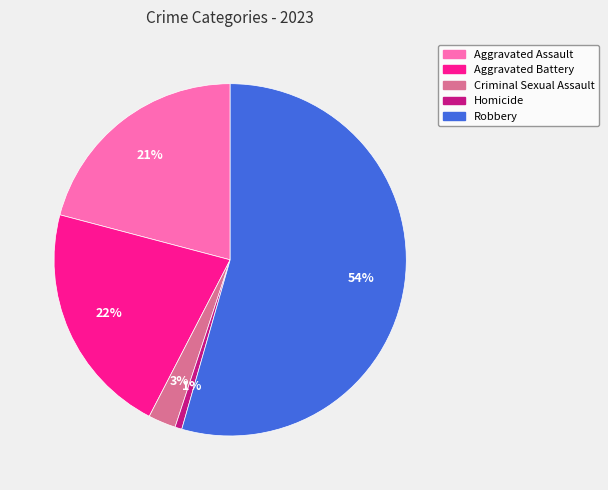

To the nearest percent, what is the difference between the Aggravated Battery and Aggravated Assault slice percentages?

1%